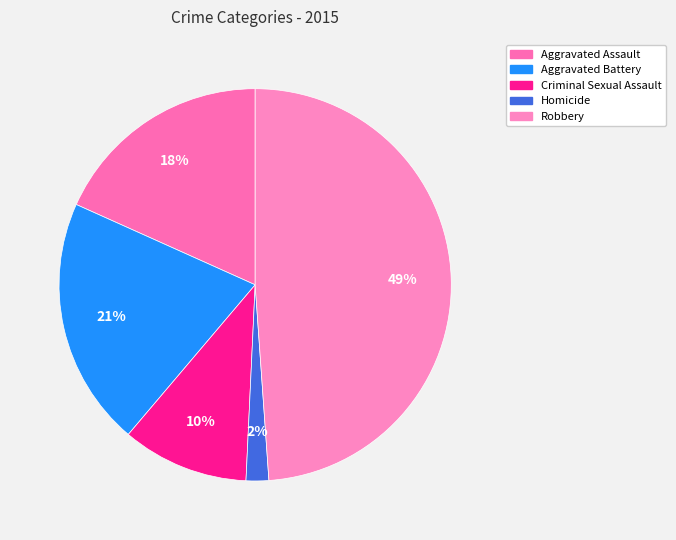

Which slice is the largest?

Robbery